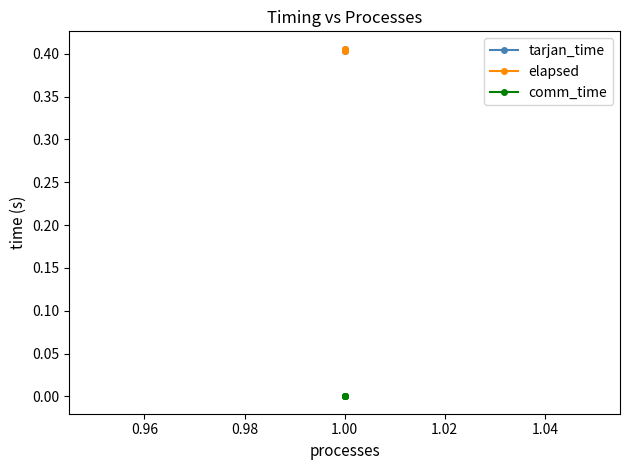

How many lines are shown in the chart?

3